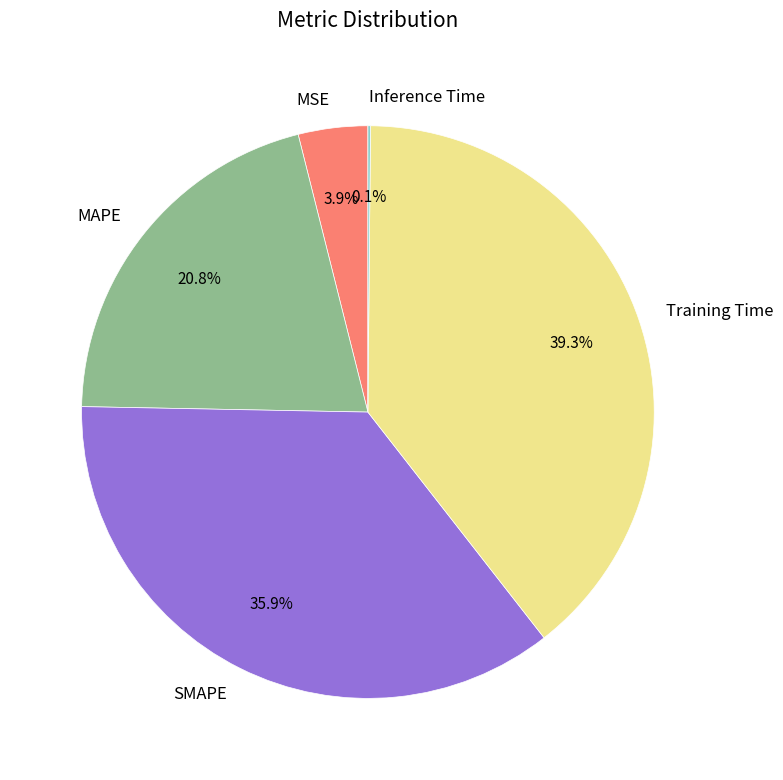

What is the largest slice in the pie chart?

Training Time